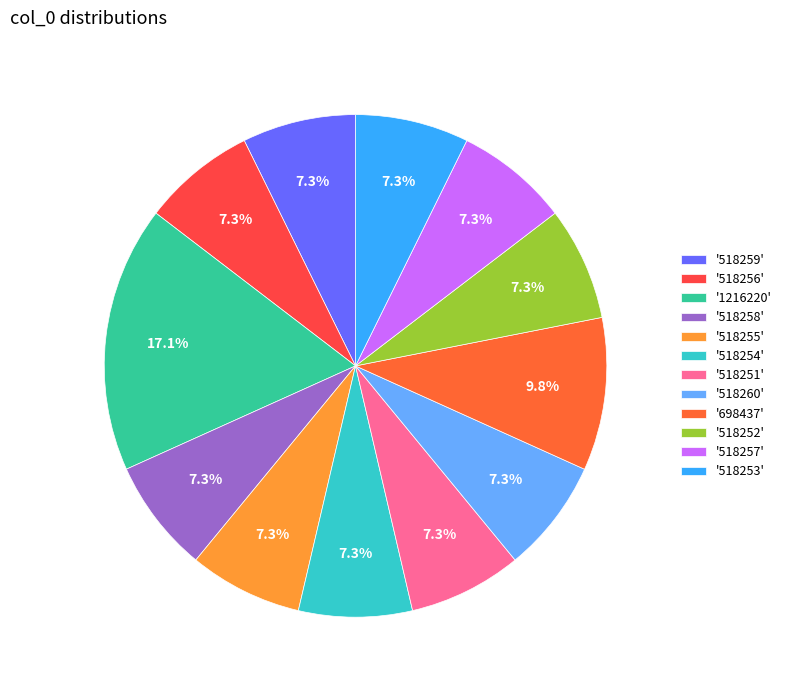

Is there a majority slice in this chart?

No